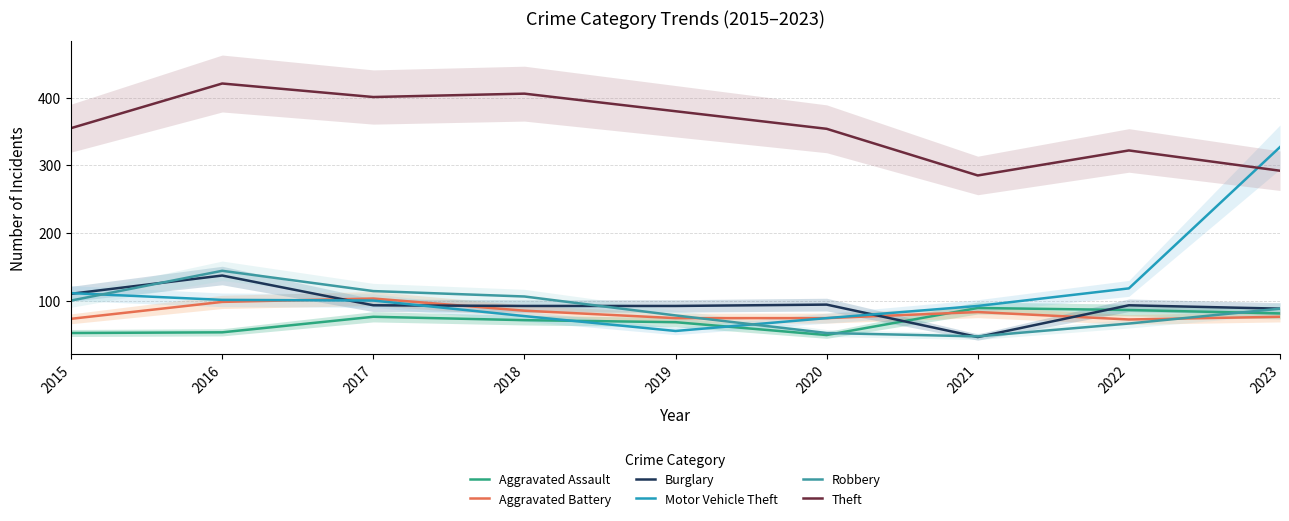

Where do Robbery and Aggravated Battery first cross each other?

2019 and 2020